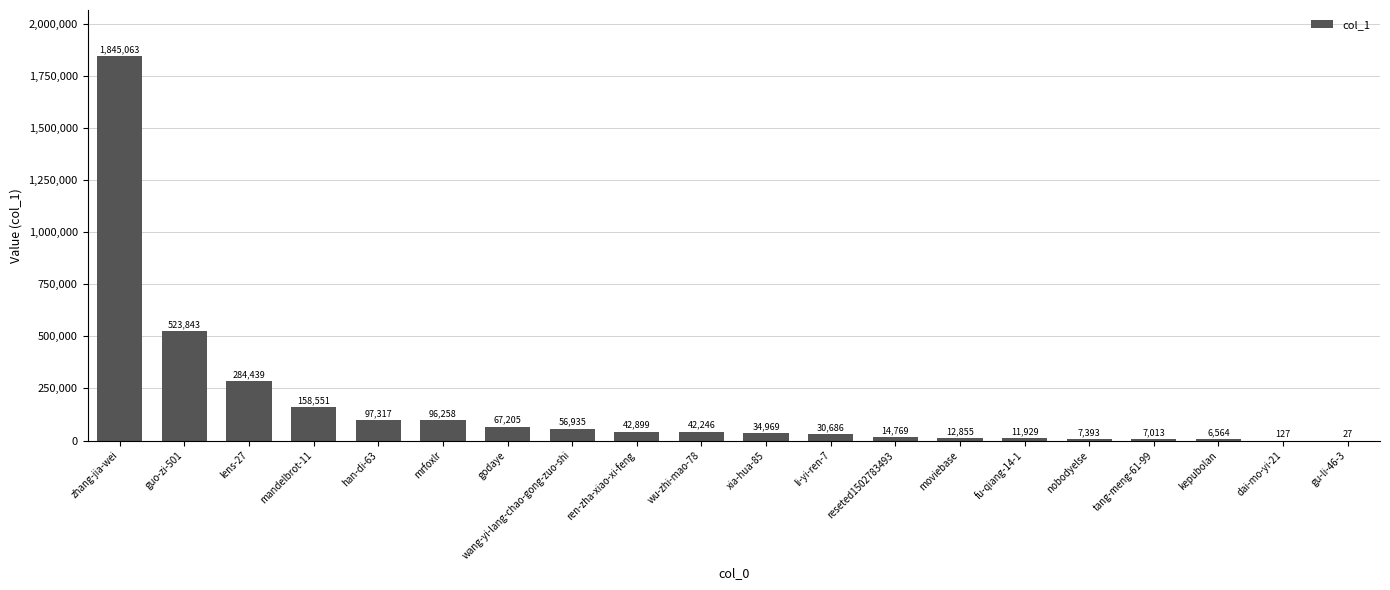

What is the sum of the values at godaye and li-yi-ren-7?

97891